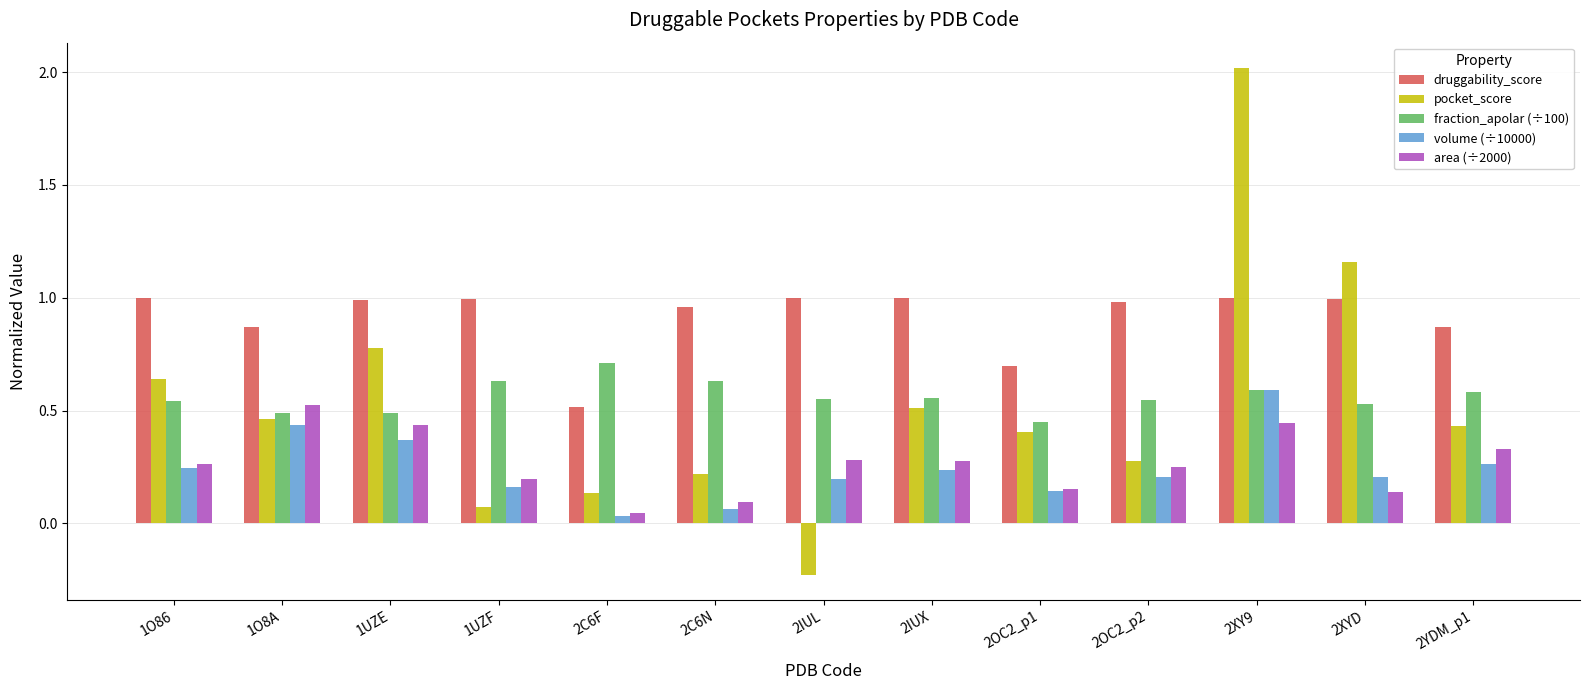

True or false: pocket_score has a value of 0.8 at 1UZE.

True